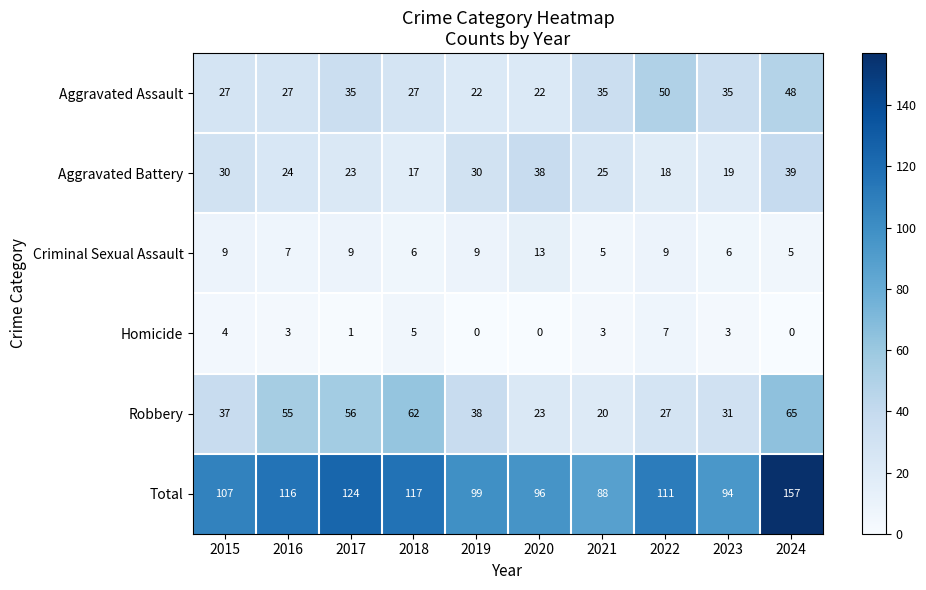

Where does the Homicide series first go above 3?

2015